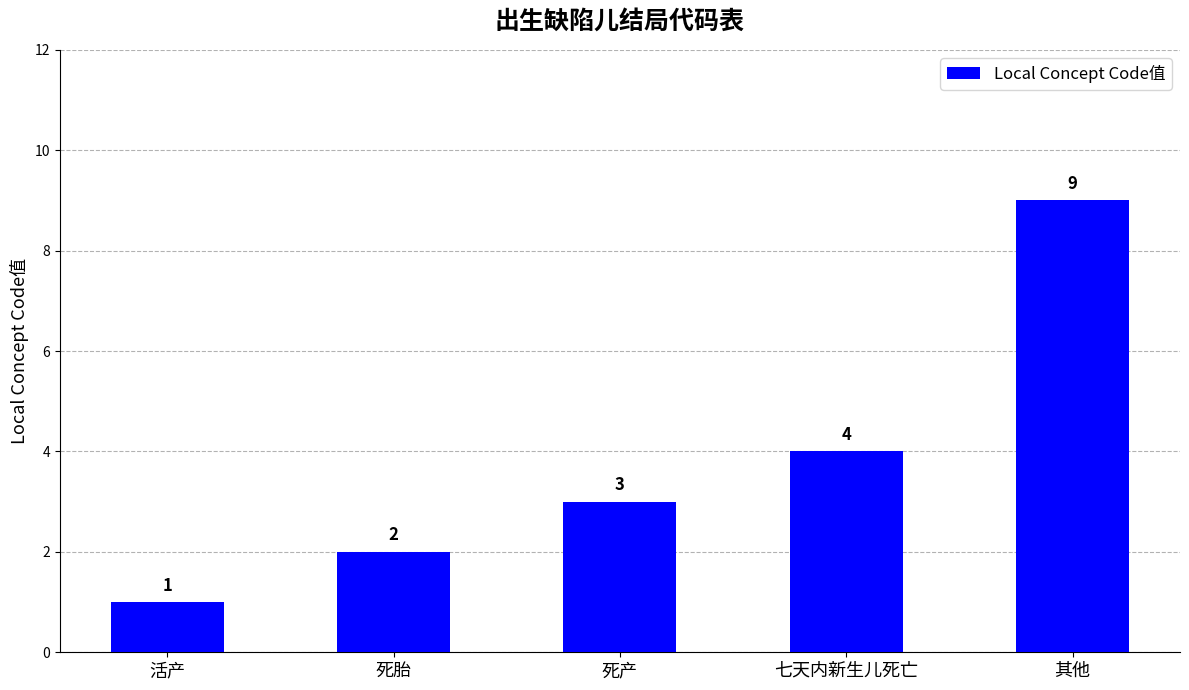

Are the bars grouped side by side (vs. stacked)?

No